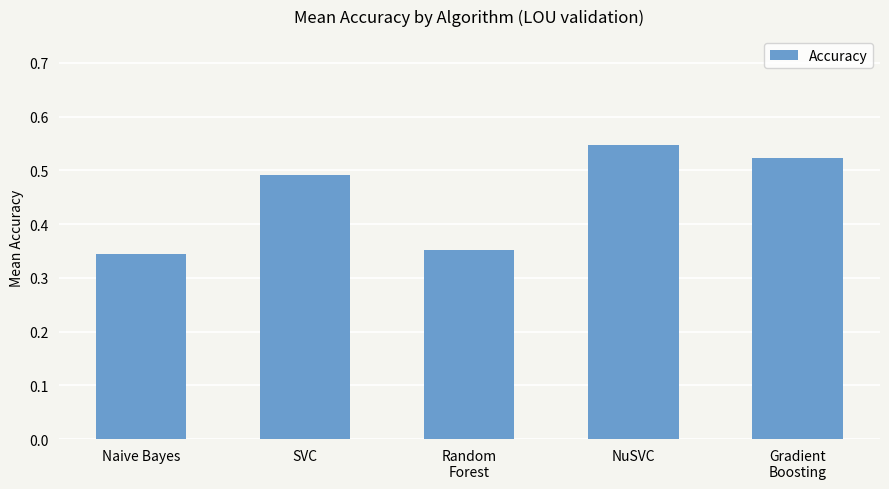

What is the change in value from Naive Bayes to Gradient
Boosting?

+0.2